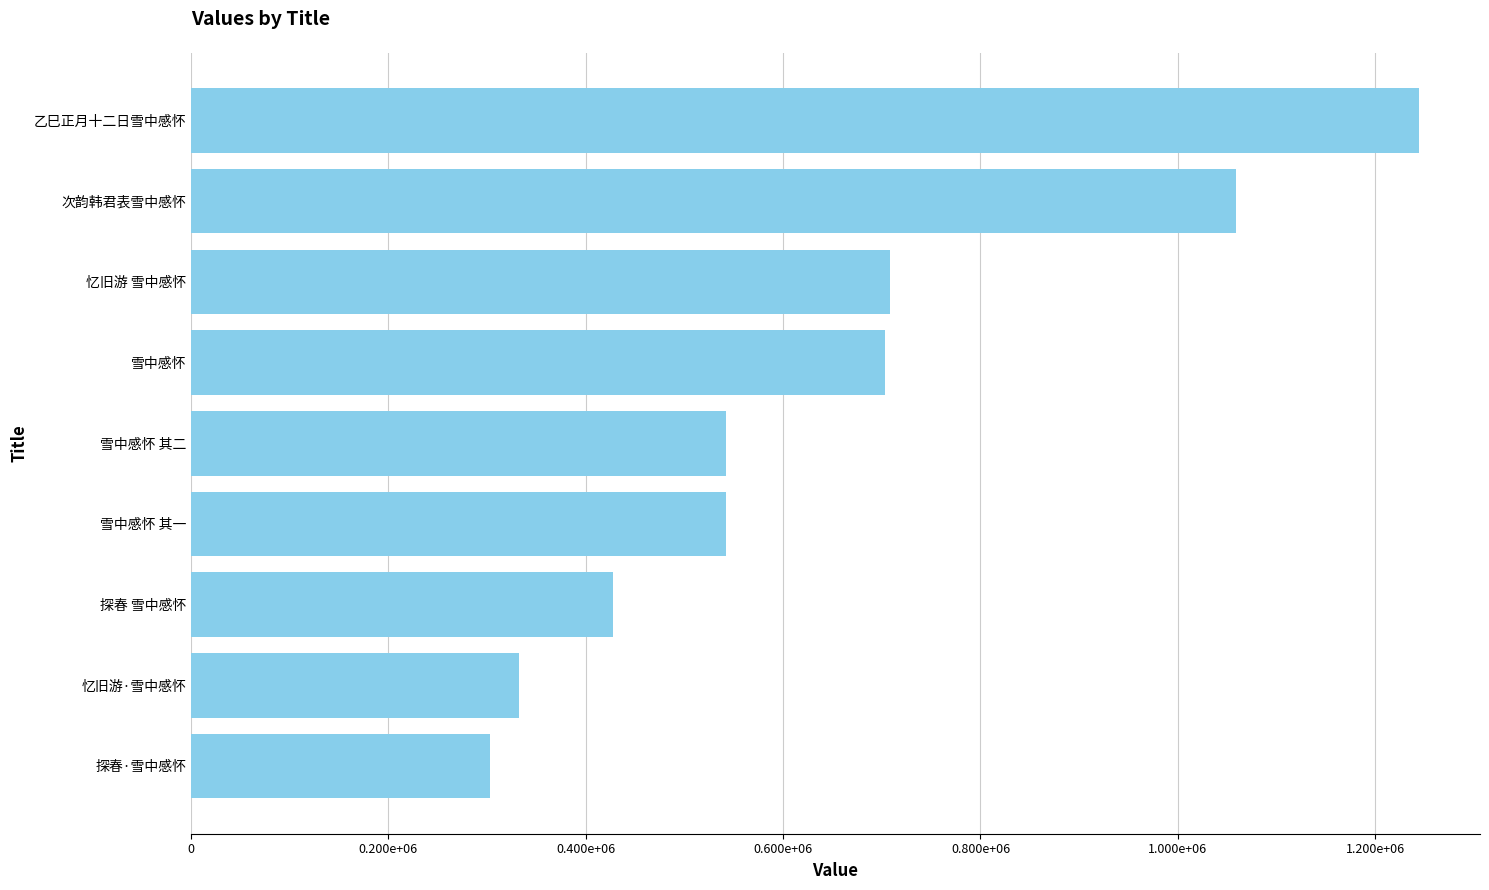

At which label is the value closest to 773474?

忆旧游 雪中感怀